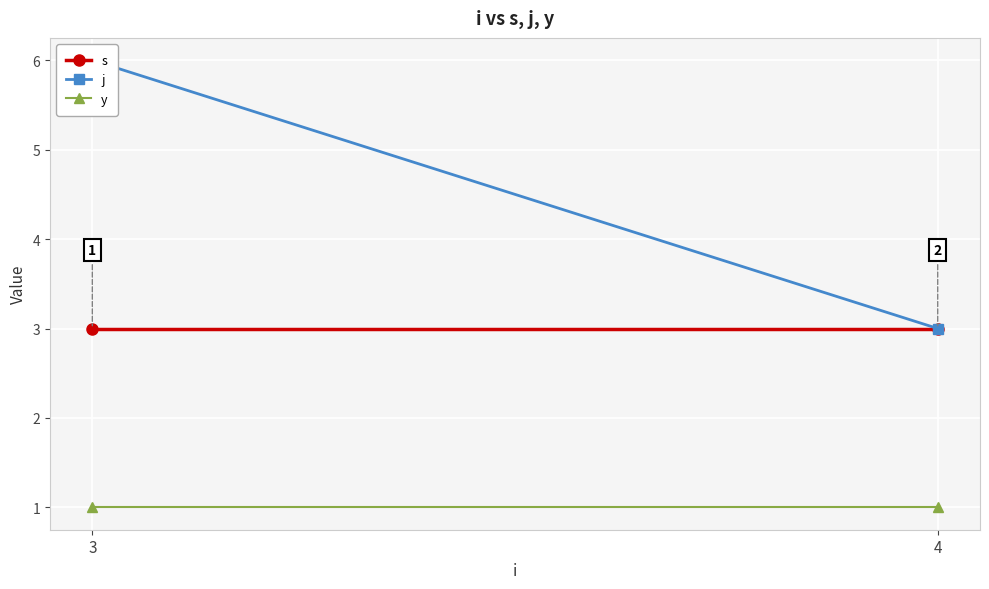

Is this an area chart (filled region under the line)?

No